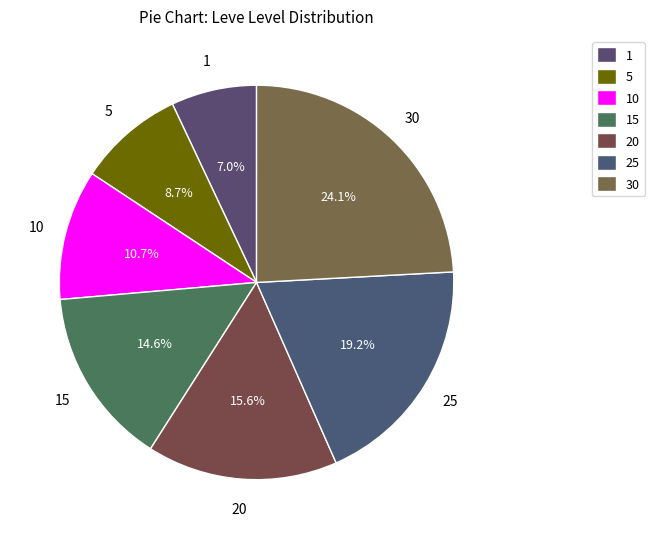

How many segments does this pie chart have?

7